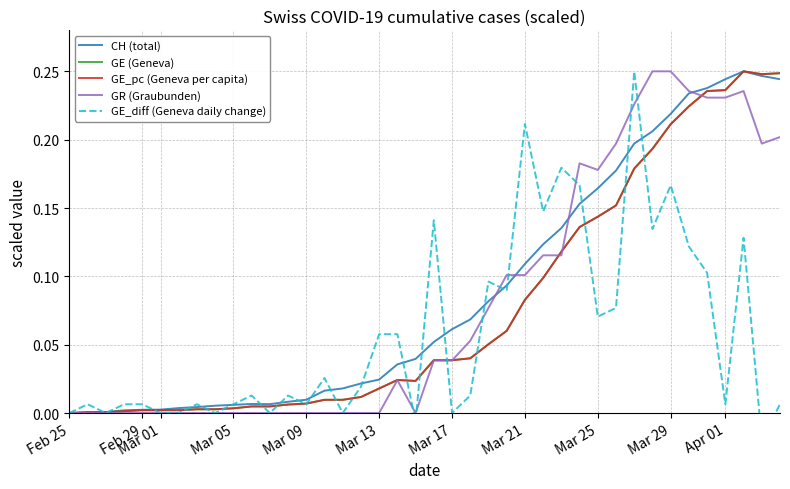

The GR (Graubunden) series shows 0.2 at Mar 13. True or false?

False